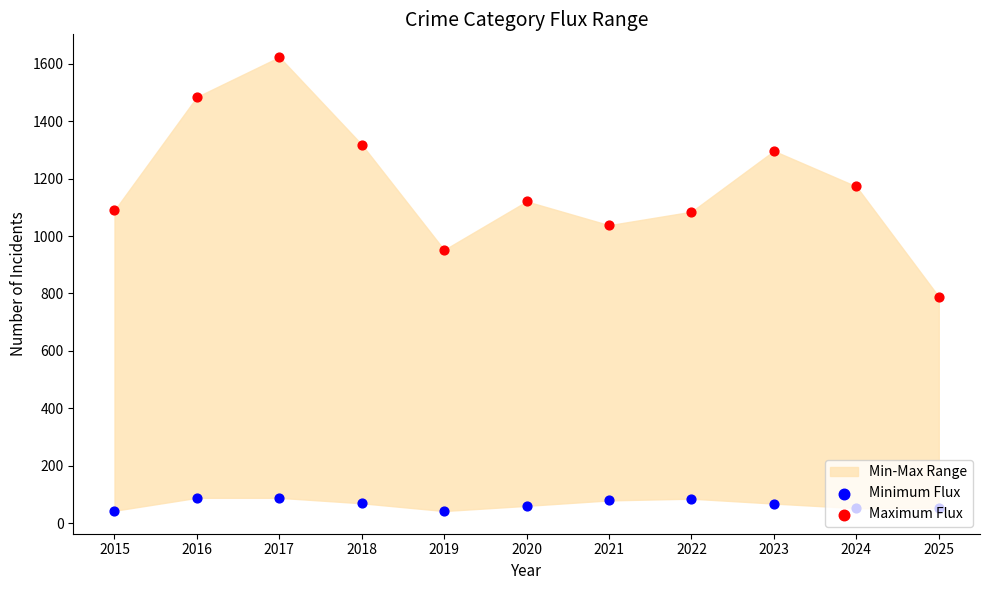

Is the value of Minimum Flux at 2018 greater than the value of Maximum Flux at 2025?

No